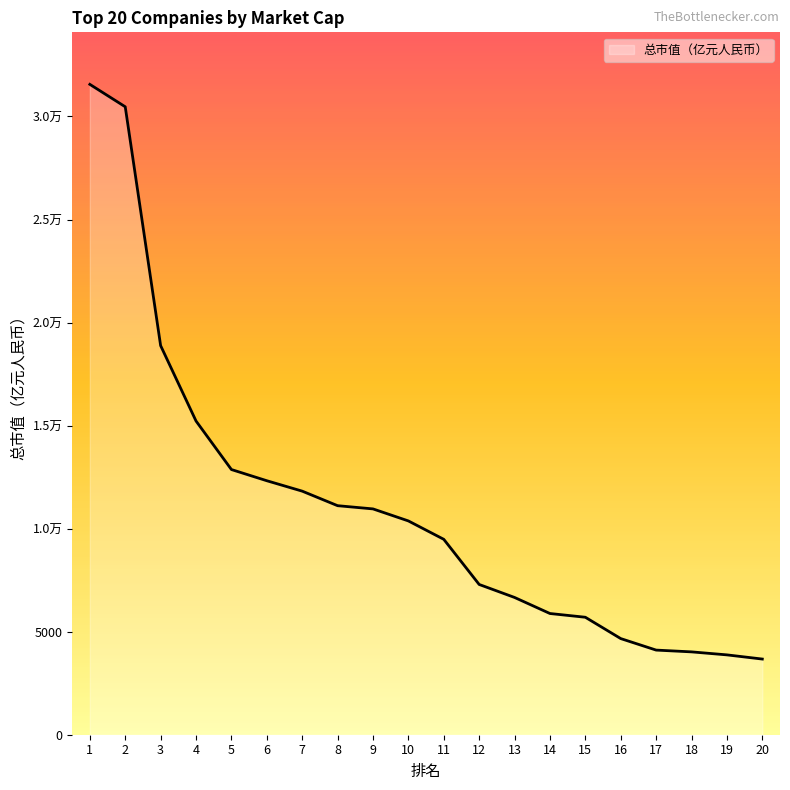

Does the chart have visible grid lines?

No